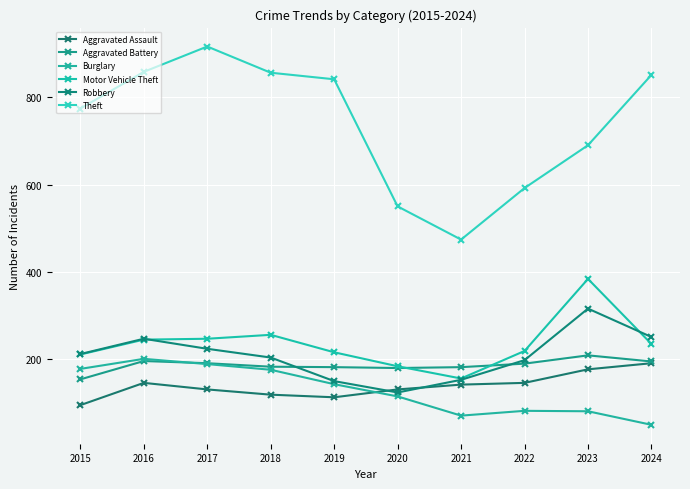

Is it true that Aggravated Battery equals 154 at 2015?

True